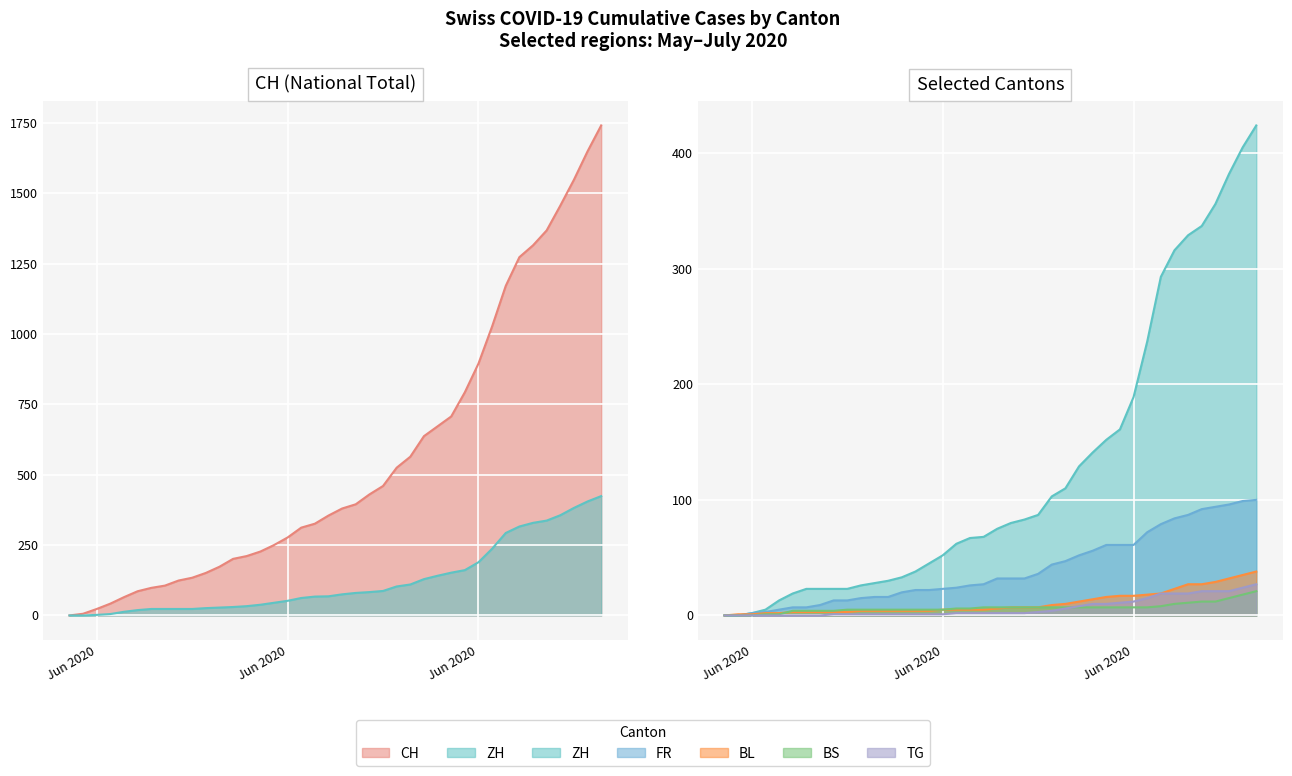

What is the label of the 34th point from the left?

2020-07-03